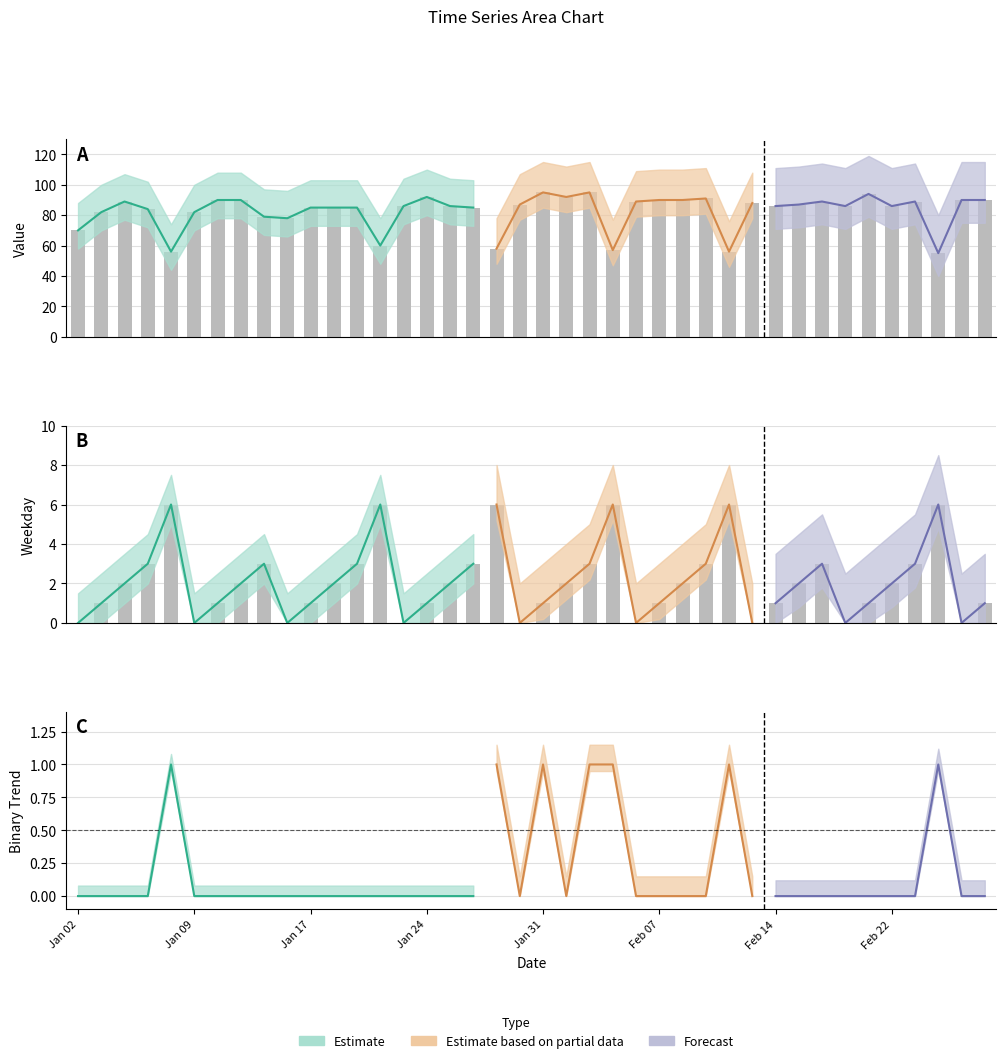

What is the difference between the value values at Jan 09 and 14?

4